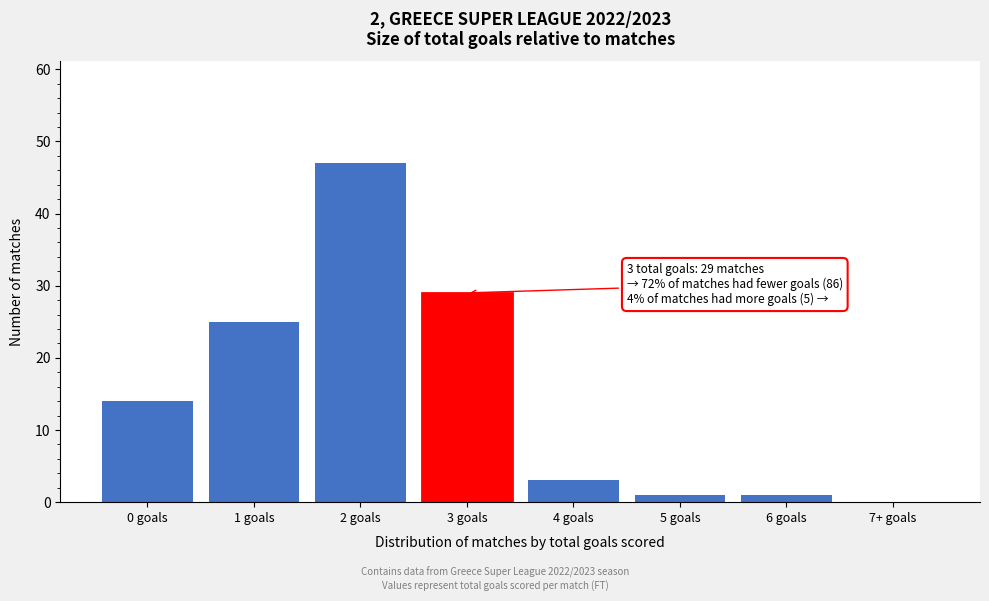

Reading right to left, transcribe all the data shown in this chart.

7+ goals=0	6 goals=1	5 goals=1	4 goals=3	3 goals=29	2 goals=47	1 goals=25	0 goals=14